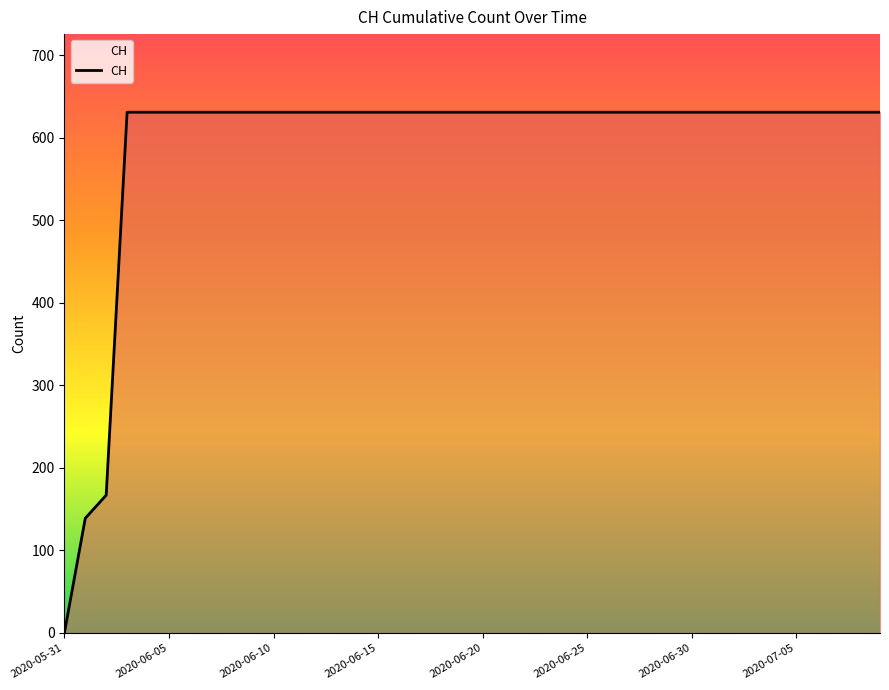

How many positive values are there?

39